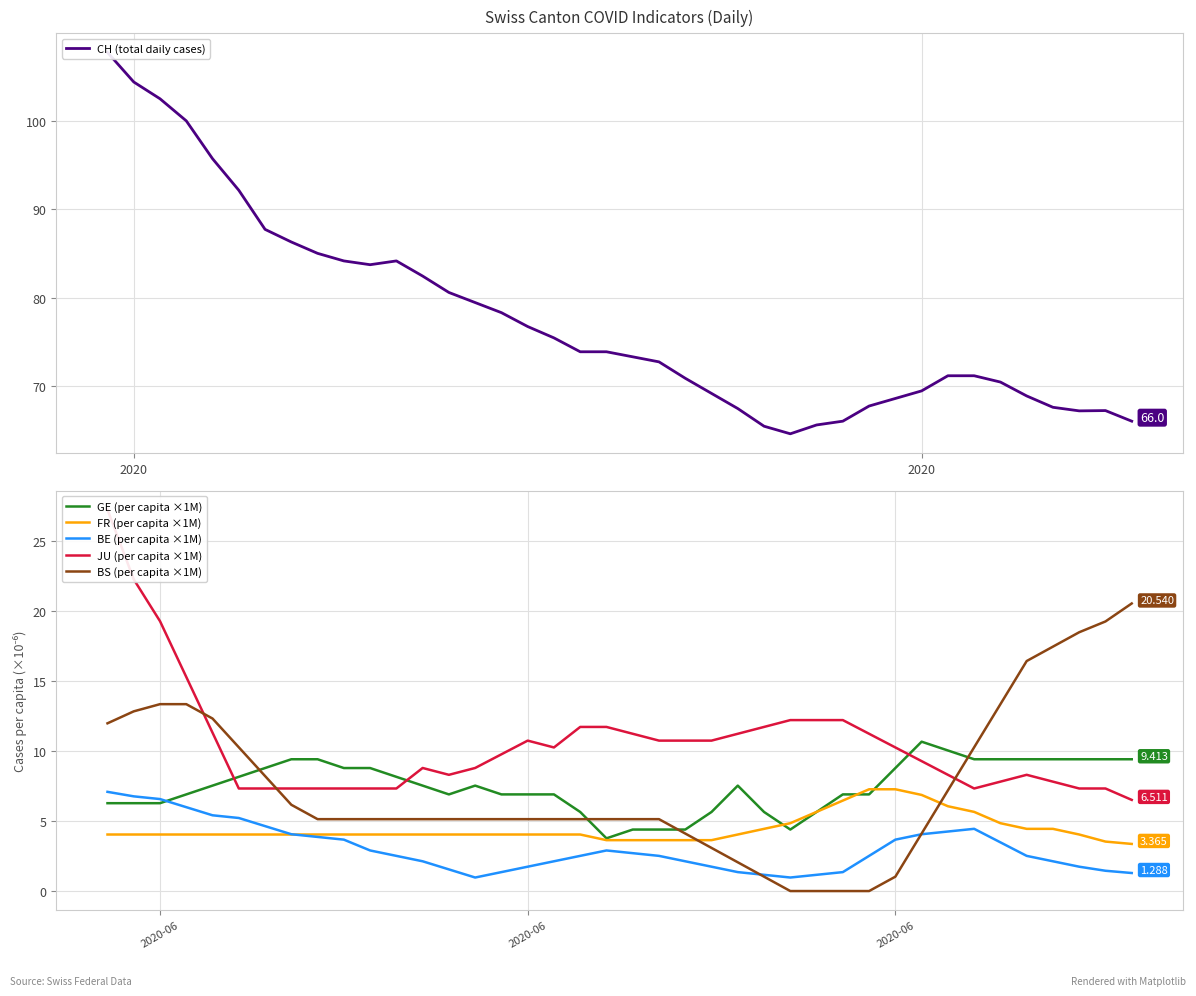

Which series ends up on top after the final intersection of BS (per capita ×1M) and FR (per capita ×1M)?

BS (per capita ×1M)